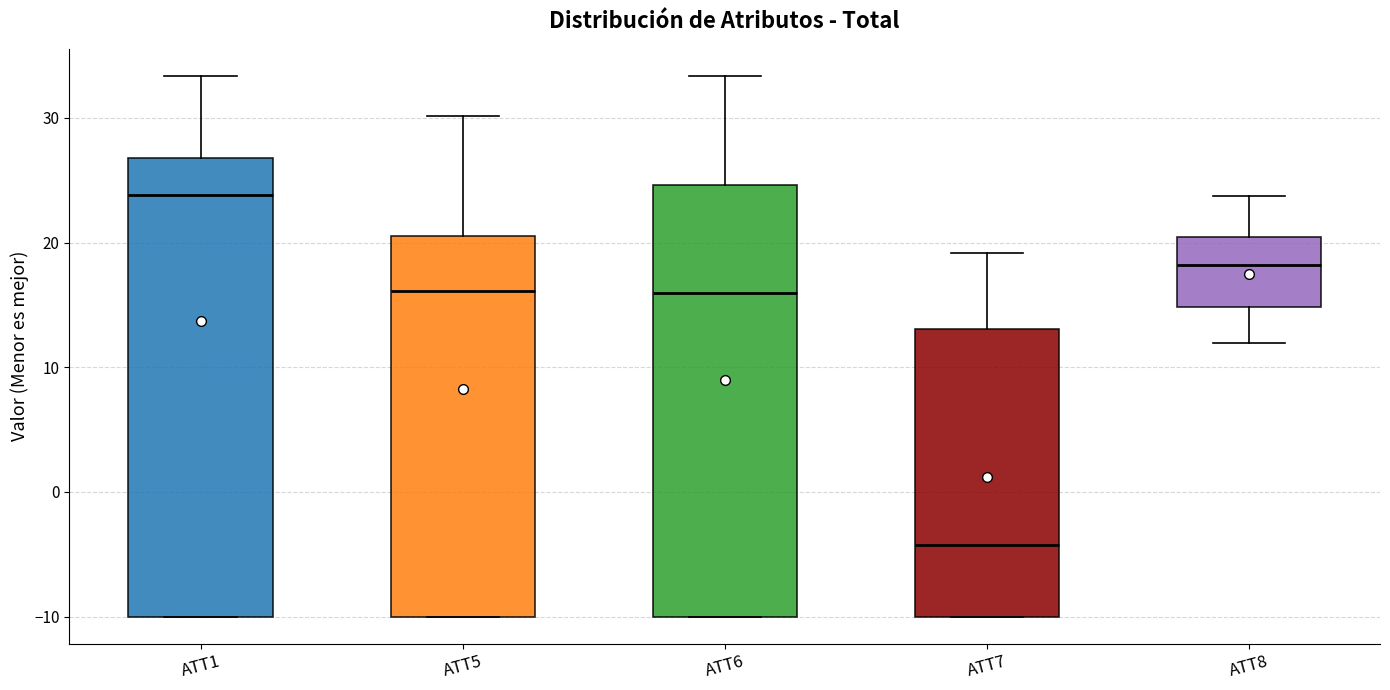

Reading left to right, read every box against the y-axis: the position of its median line, the range the box covers, and the ends of its whiskers. The values are not printed on the chart, so give them approximately, as read against the axis.

ATT1: median 24, box -10 to 27, whiskers -10 to 33
ATT5: median 16, box -10 to 21, whiskers -10 to 30
ATT6: median 16, box -10 to 25, whiskers -10 to 33
ATT7: median -4, box -10 to 13, whiskers -10 to 19
ATT8: median 18, box 15 to 20, whiskers 12 to 24